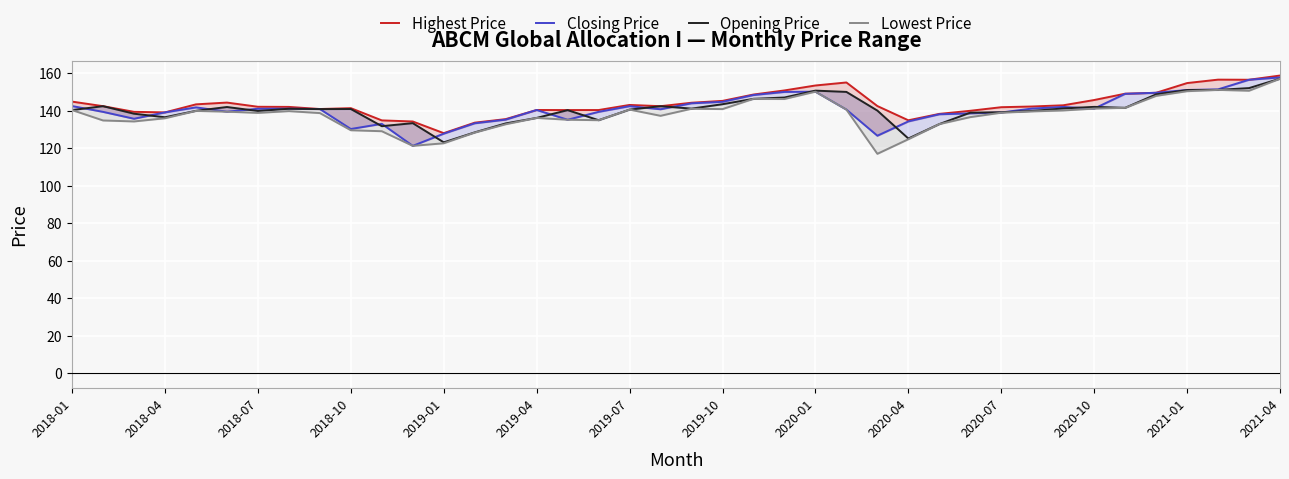

The Lowest Price series shows 208.7 at 37. True or false?

False